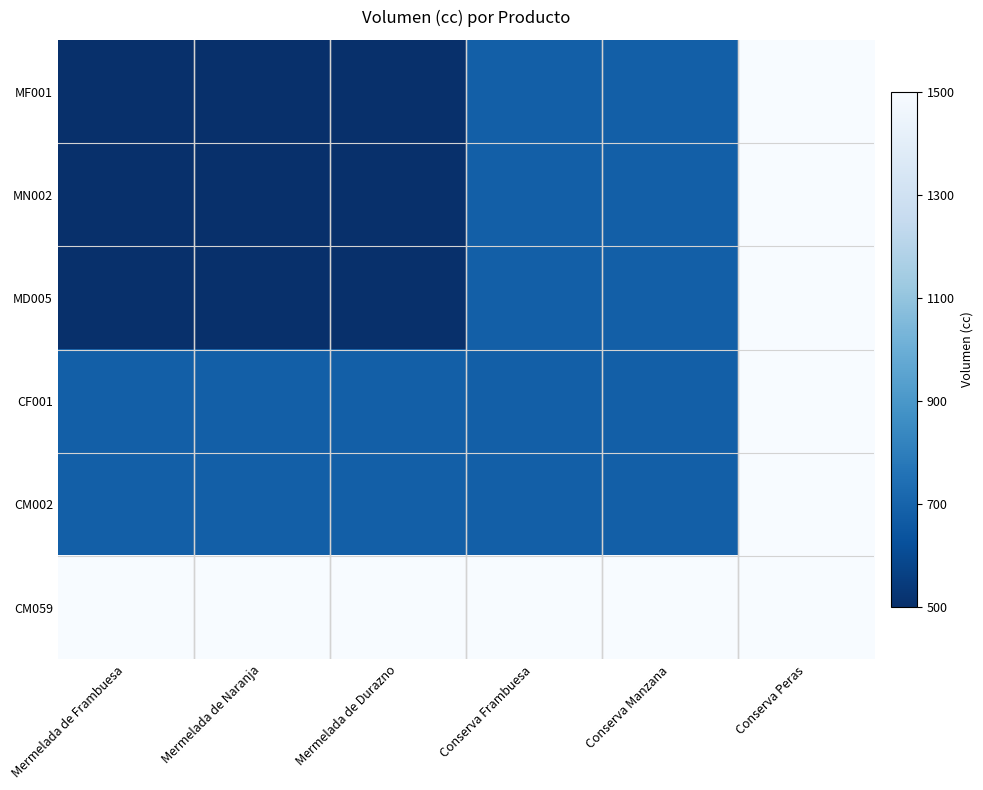

How many distinct data groups are displayed?

6